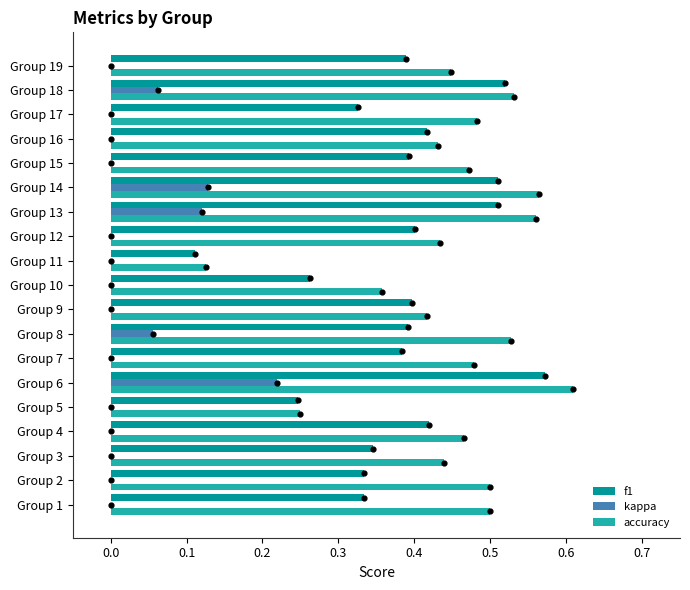

Which series reaches the minimum Y coordinate?

kappa